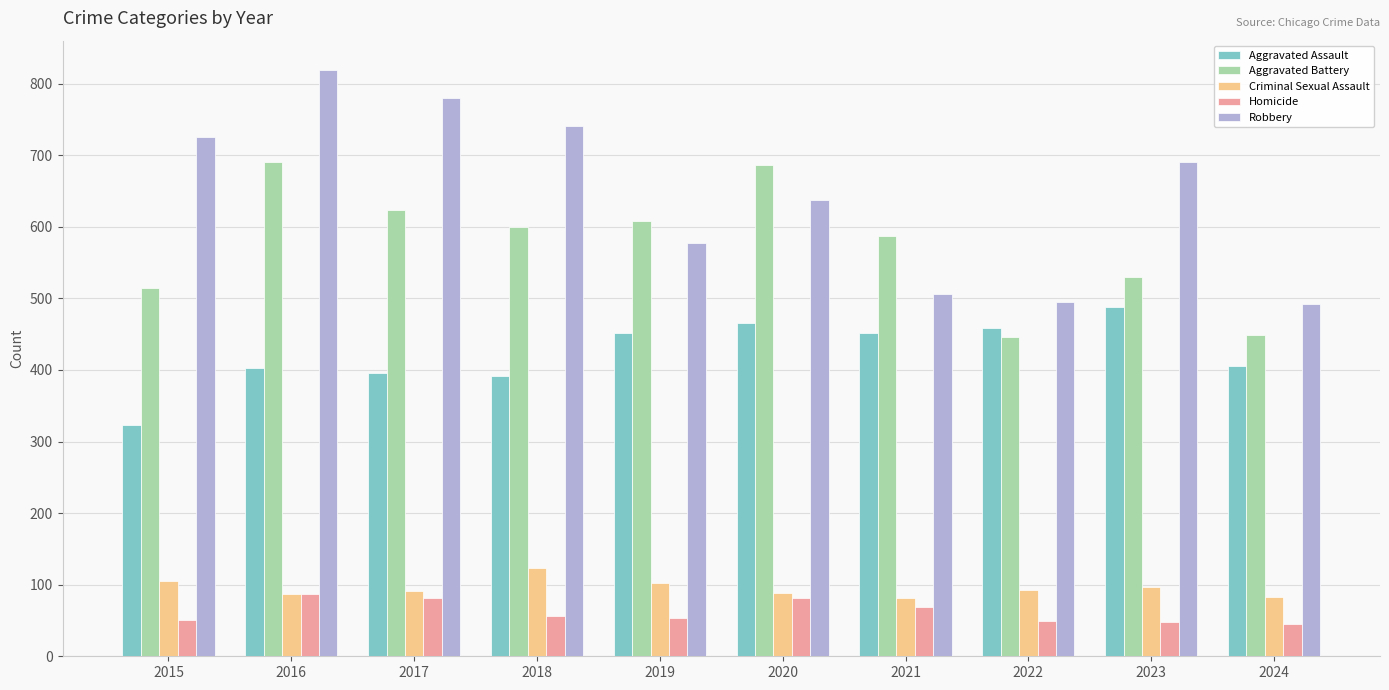

Rank the series by their maximum value, from lowest to highest.

Homicide, Criminal Sexual Assault, Aggravated Assault, Aggravated Battery, Robbery